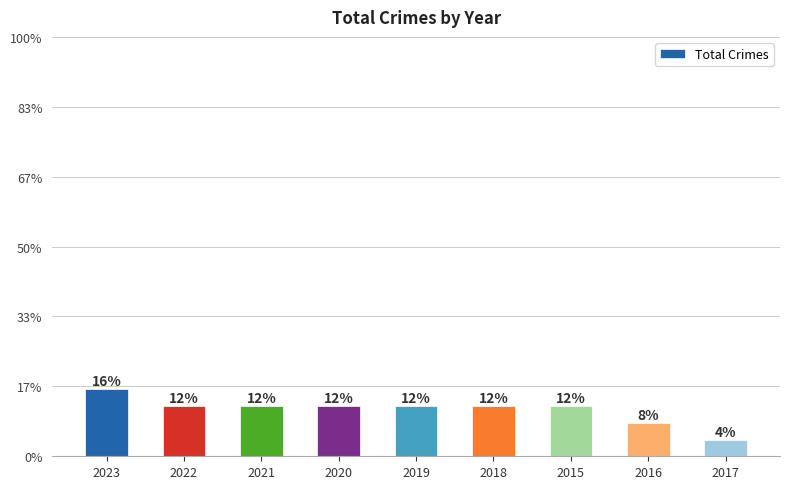

What is the label of the 9th bar from the left?

2017